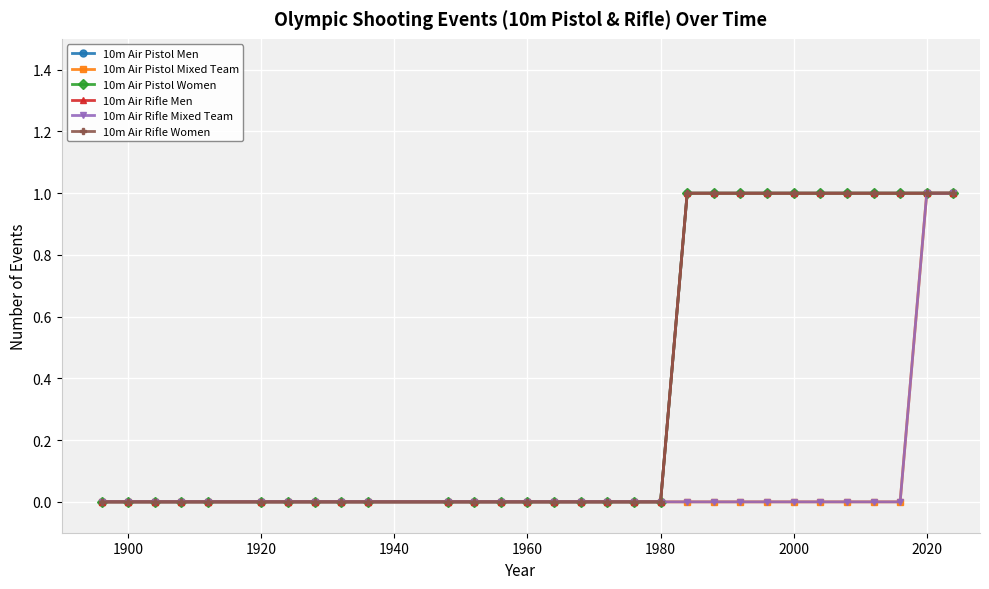

Does the chart have visible grid lines?

Yes